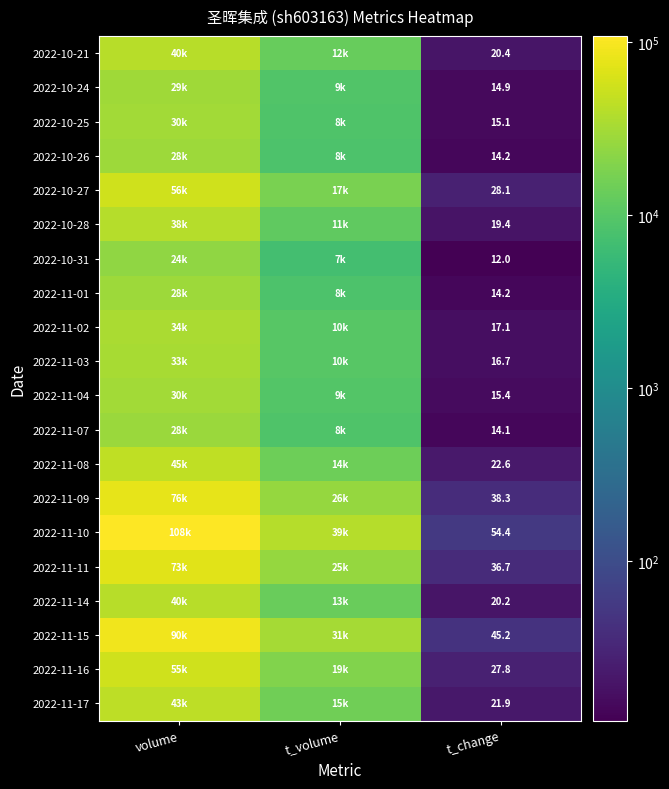

The value of 2022-11-14 at t_change is 33.5. True or false?

False